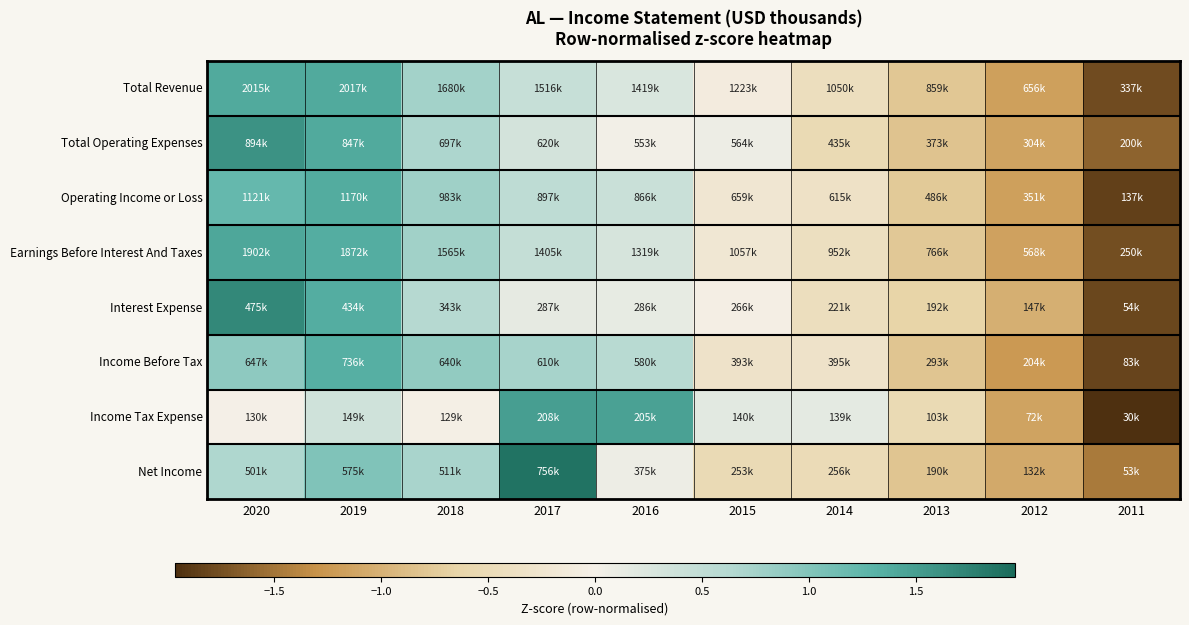

Rank the series at 2015 from lowest to highest value.

Net Income, Income Before Tax, Operating Income or Loss, Earnings Before Interest And Taxes, Total Revenue, Interest Expense, Total Operating Expenses, Income Tax Expense